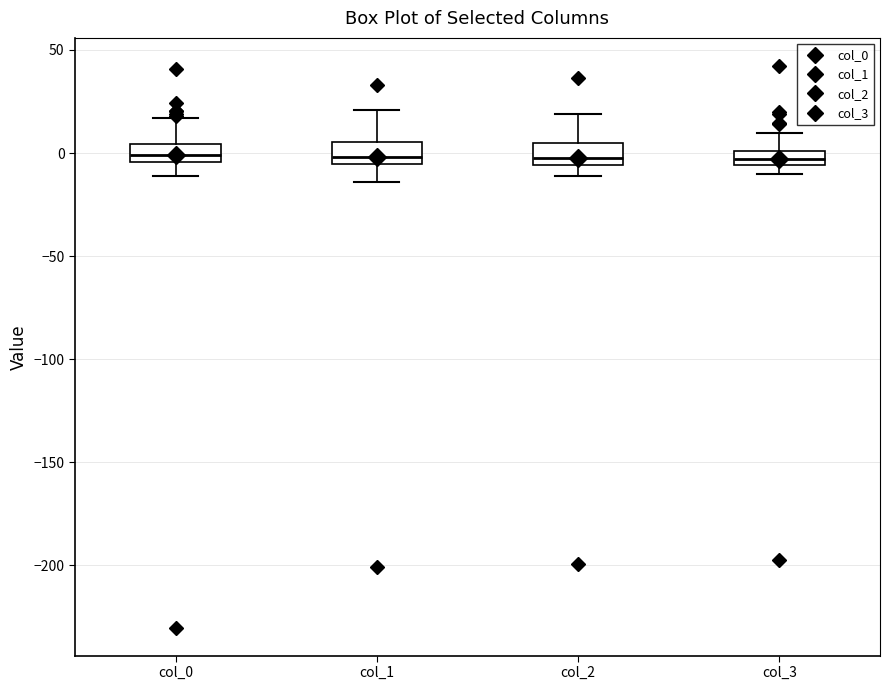

Where does the lower whisker of the box for col_1 end on the y-axis? The values are not printed on the chart, so give them approximately, as read against the axis.

-15